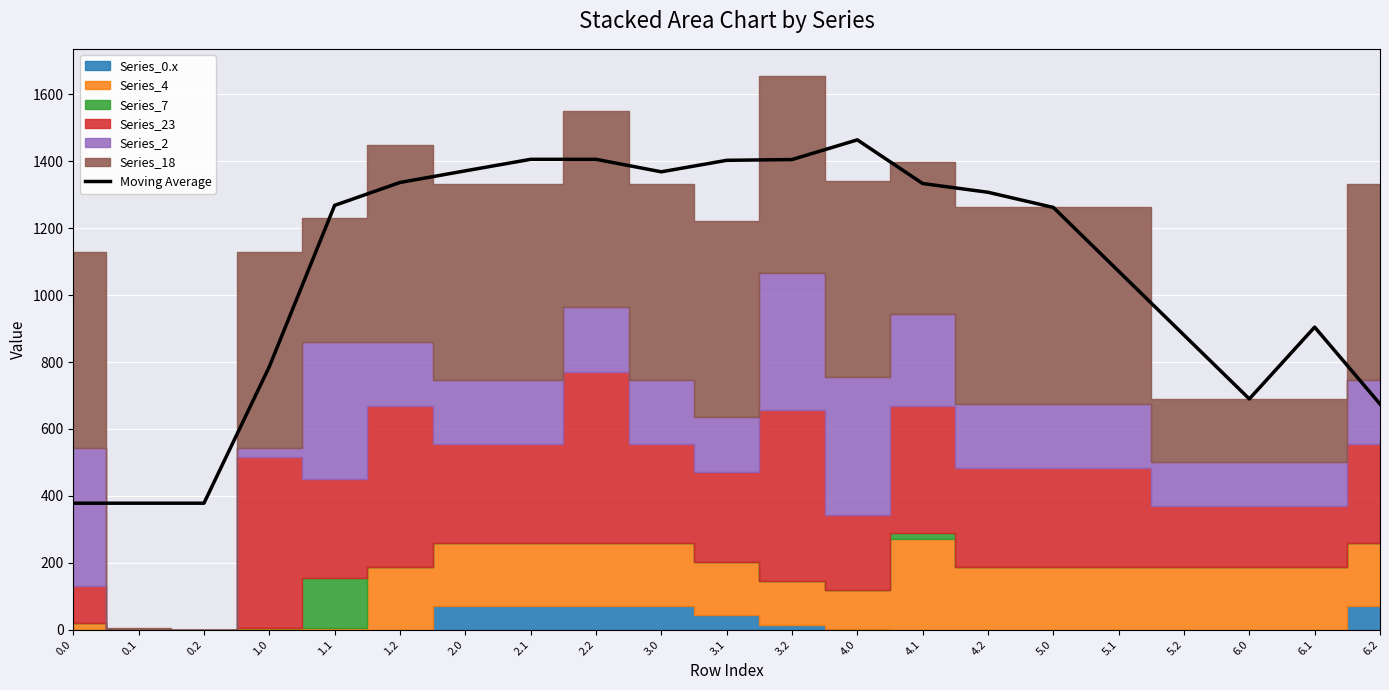

List the labels in order of value, largest first.

4.0, 2.1, 2.2, 3.2, 3.1, 2.0, 3.0, 1.2, 4.1, 4.2, 1.1, 5.0, 5.1, 6.1, 5.2, 1.0, 6.0, 6.2, 0.0, 0.1, 0.2